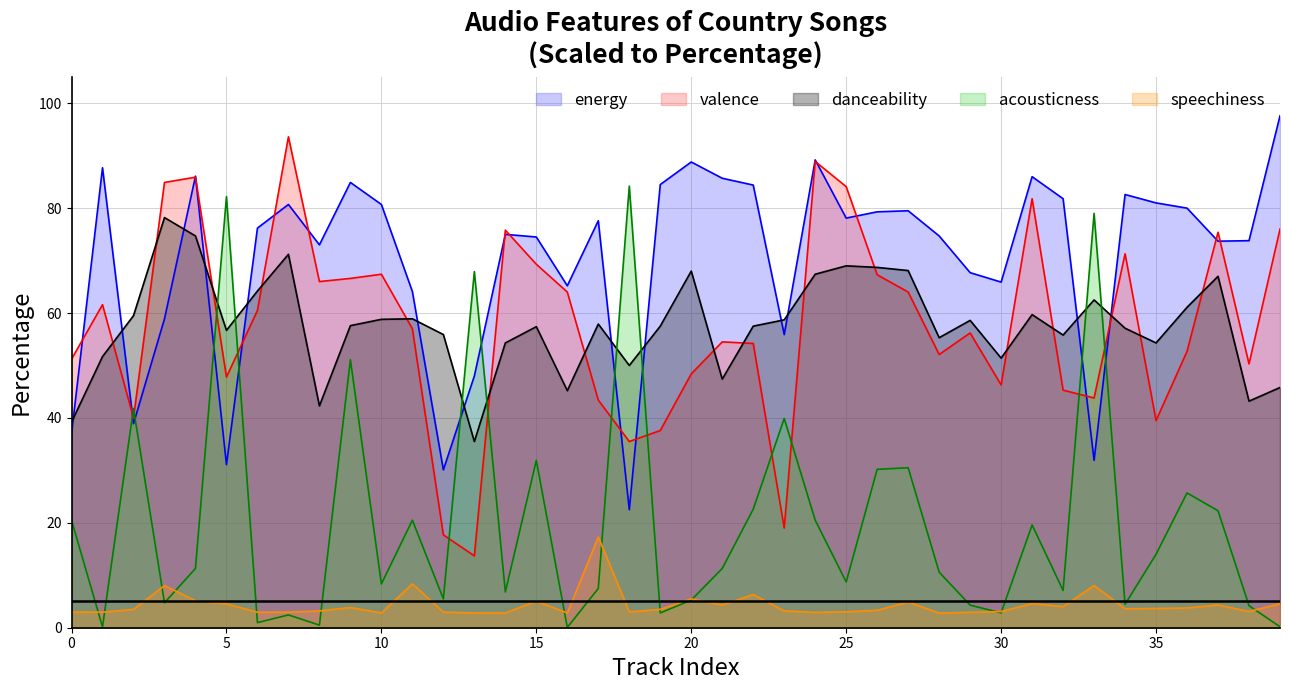

List the labels in order of energy value, smallest first.

18, 12, 5, 33, 0, 2, 13, 23, 3, 11, 16, 30, 29, 8, 37, 38, 15, 28, 14, 6, 17, 25, 26, 27, 36, 7, 10, 35, 32, 34, 22, 19, 9, 21, 31, 4, 1, 20, 24, 39